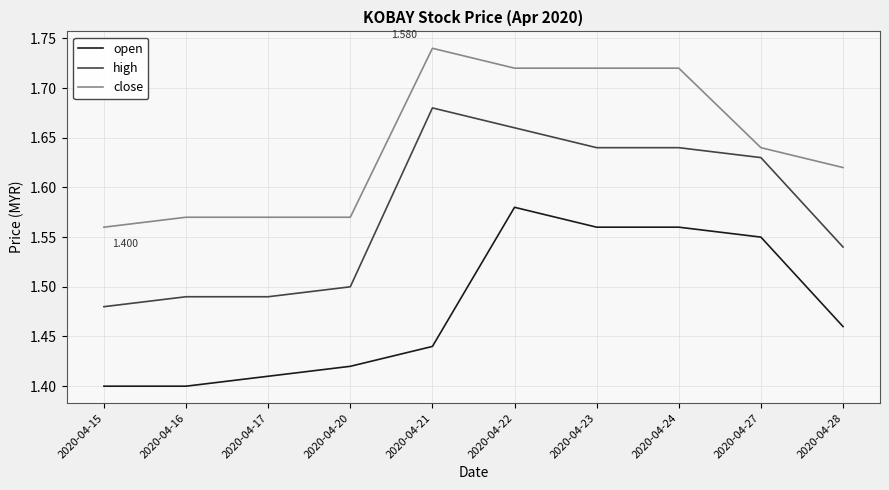

True or false: open and high cross at least once.

False